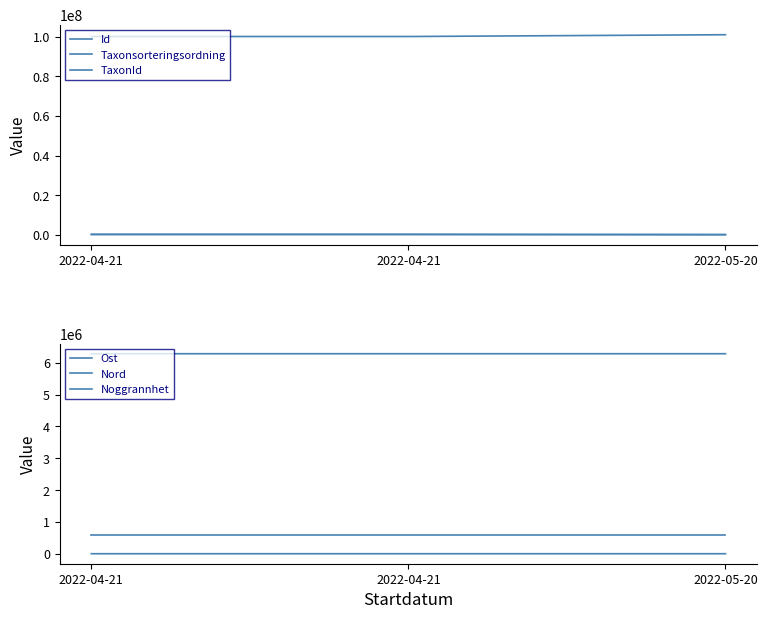

At 2022-05-20, list the series in order from smallest to largest.

Noggrannhet, Taxonsorteringsordning, TaxonId, Ost, Nord, Id